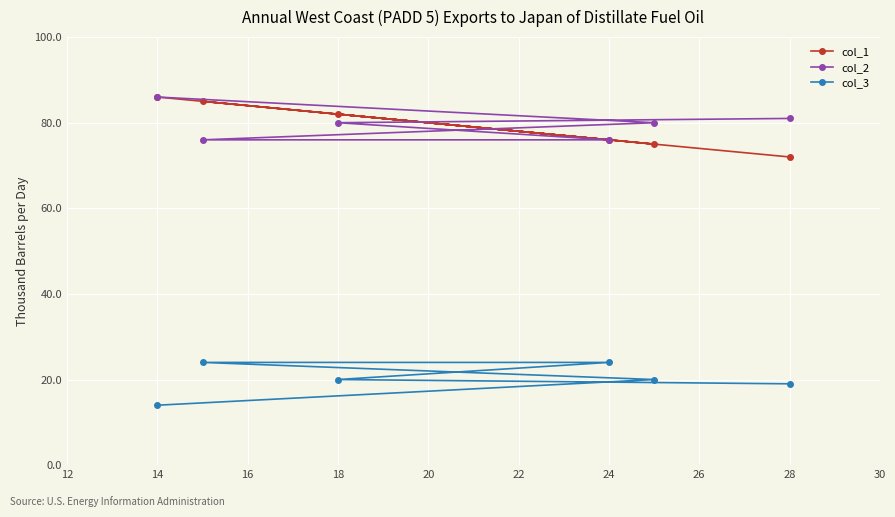

At how many categories does at least one series exceed 59?

6